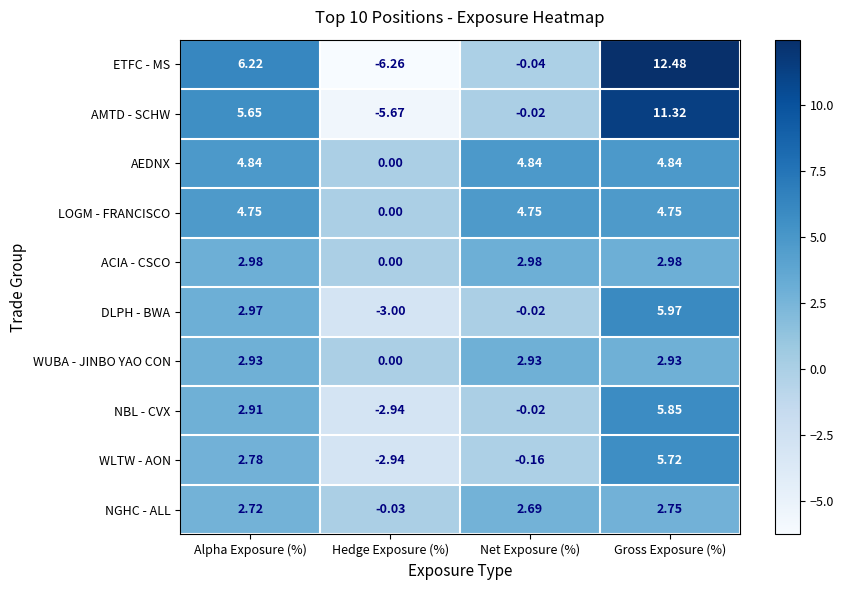

At which label does NBL - CVX first exceed 2?

Alpha Exposure (%)